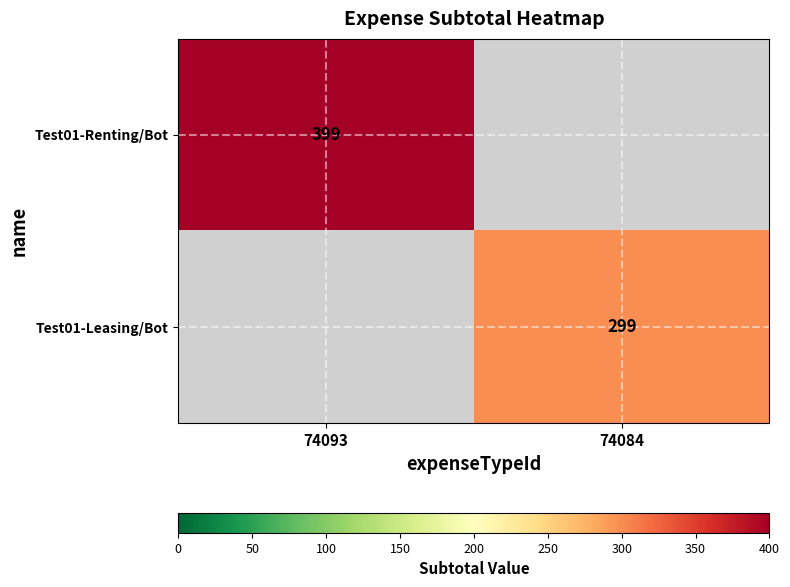

The Test01-Leasing/Bot series shows 180 at 74084. True or false?

False